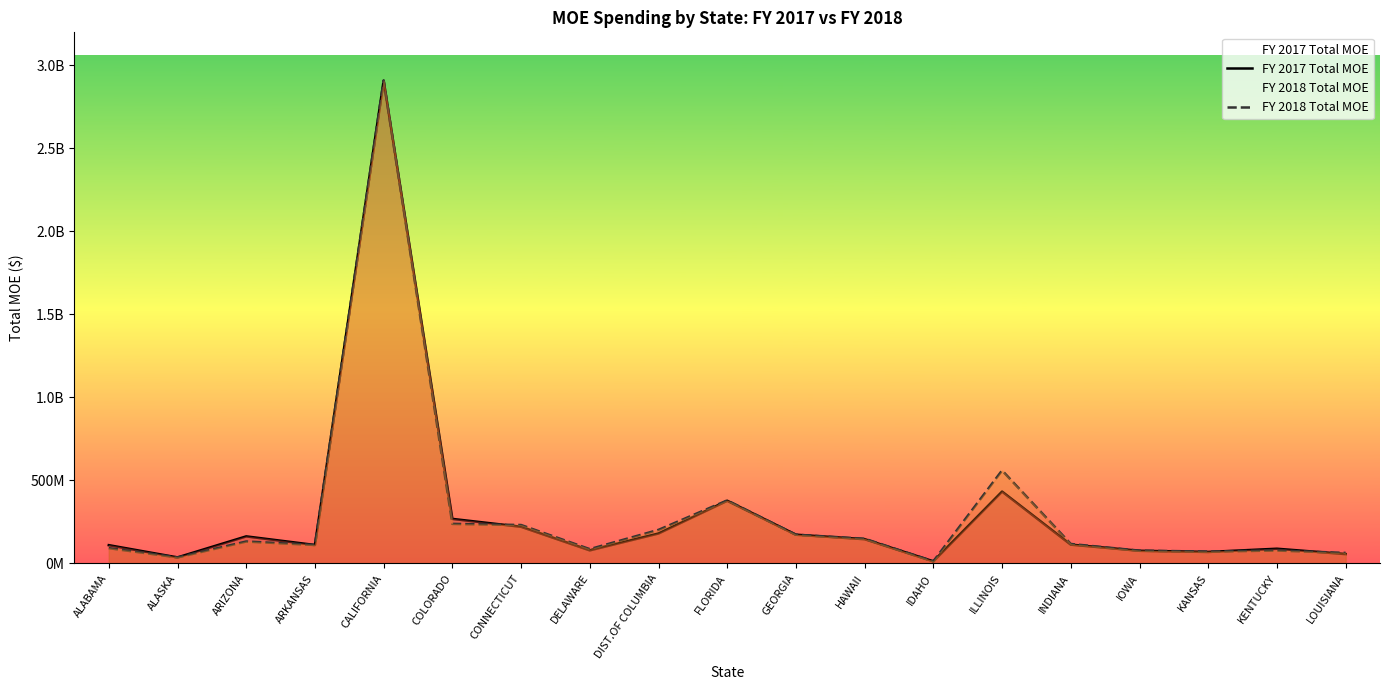

True or false: FY 2018 Total MOE and FY 2017 Total MOE cross at least once.

True